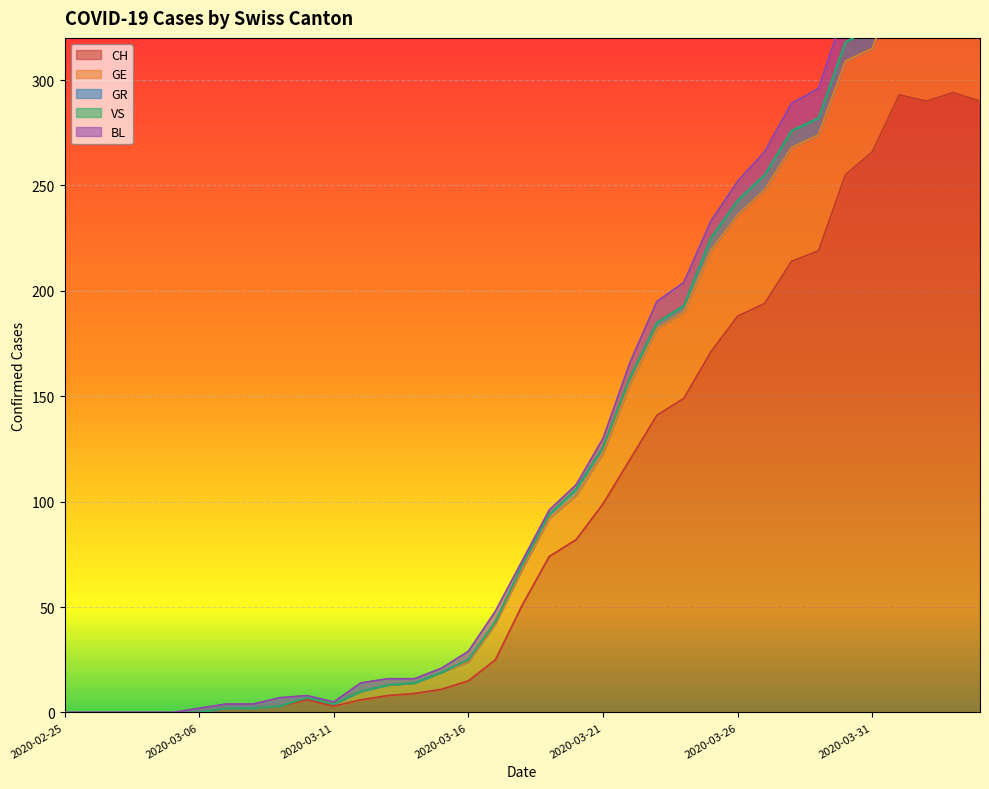

True or false: BL and GE intersect in this chart.

False